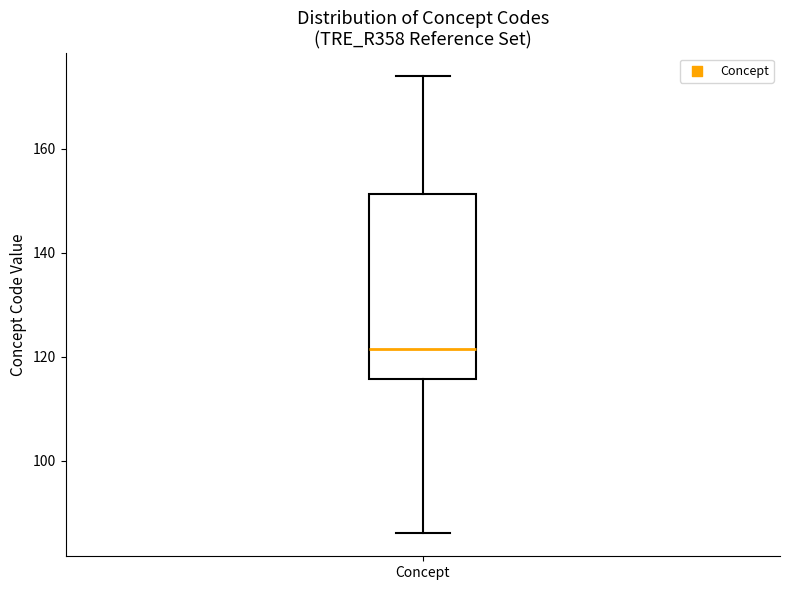

Read this box plot against the y-axis: the position of the median line, the range covered by the box, and the ends of both whiskers. The values are not printed on the chart, so give them approximately, as read against the axis.

median 122, box 116 to 152, whiskers 86 to 174